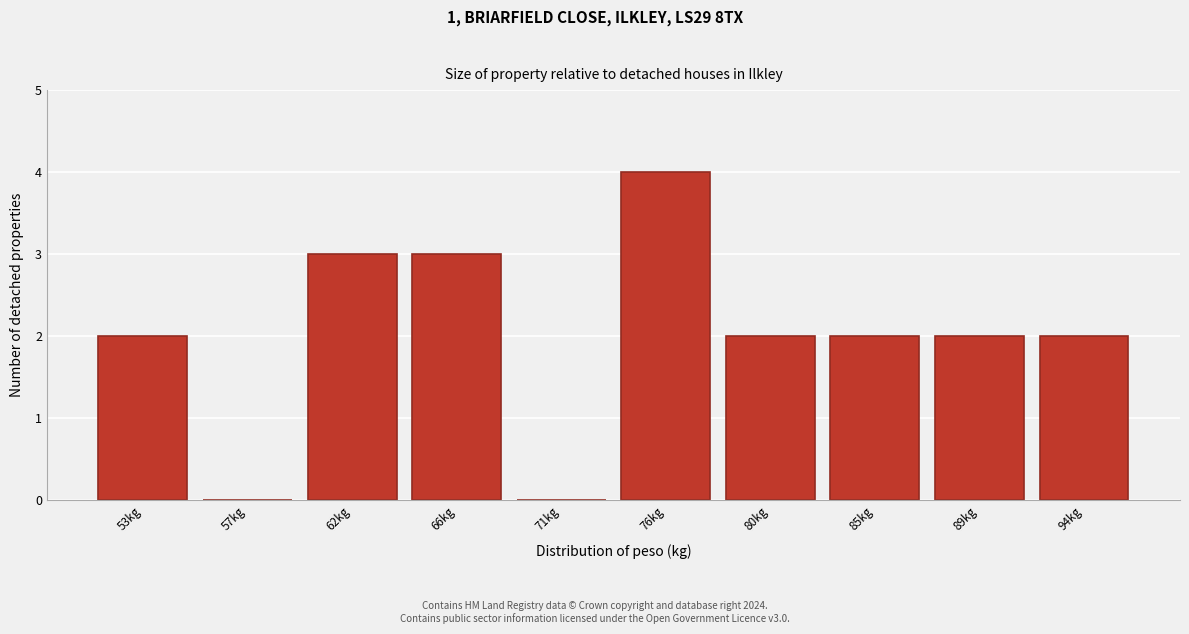

The value at 57kg is 3. True or false?

False